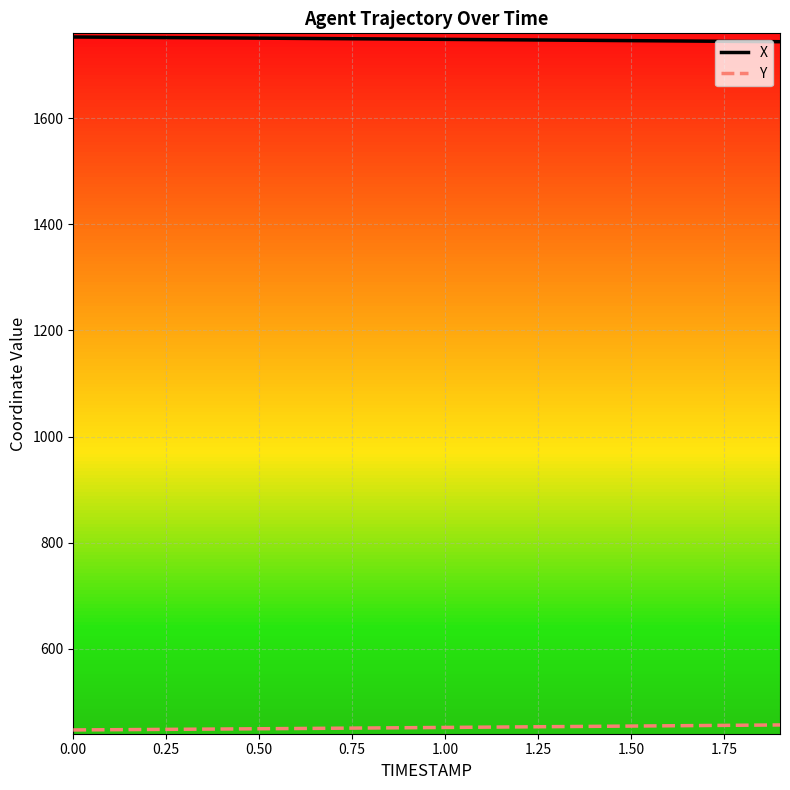

What is the average value of the X series?

1748.8